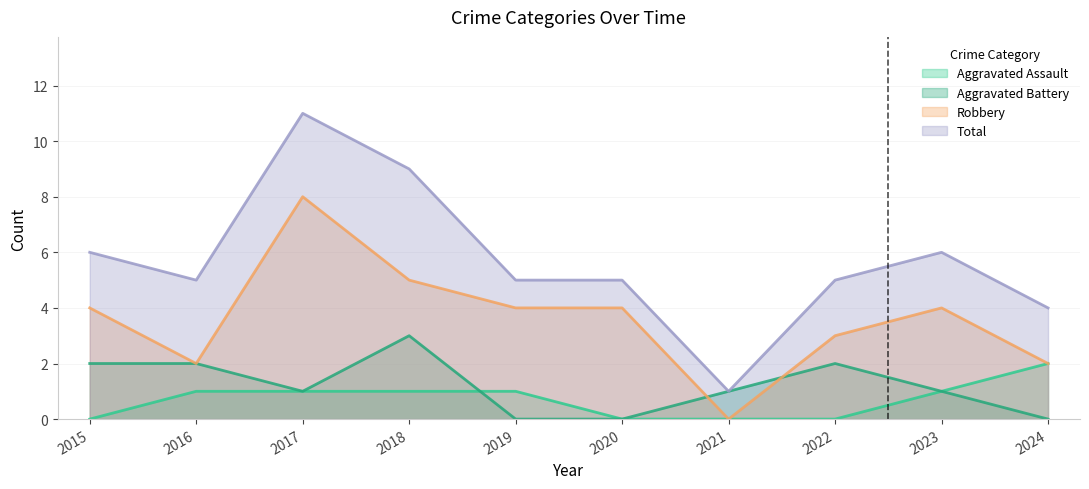

Reading left to right, list all the values displayed in this chart.

Aggravated Assault: 2015=0	2016=1	2017=1	2018=1	2019=1	2020=0	2021=0	2022=0	2023=1	2024=2
Aggravated Battery: 2015=2	2016=2	2017=1	2018=3	2019=0	2020=0	2021=1	2022=2	2023=1	2024=0
Robbery: 2015=4	2016=2	2017=8	2018=5	2019=4	2020=4	2021=0	2022=3	2023=4	2024=2
Total: 2015=6	2016=5	2017=11	2018=9	2019=5	2020=5	2021=1	2022=5	2023=6	2024=4